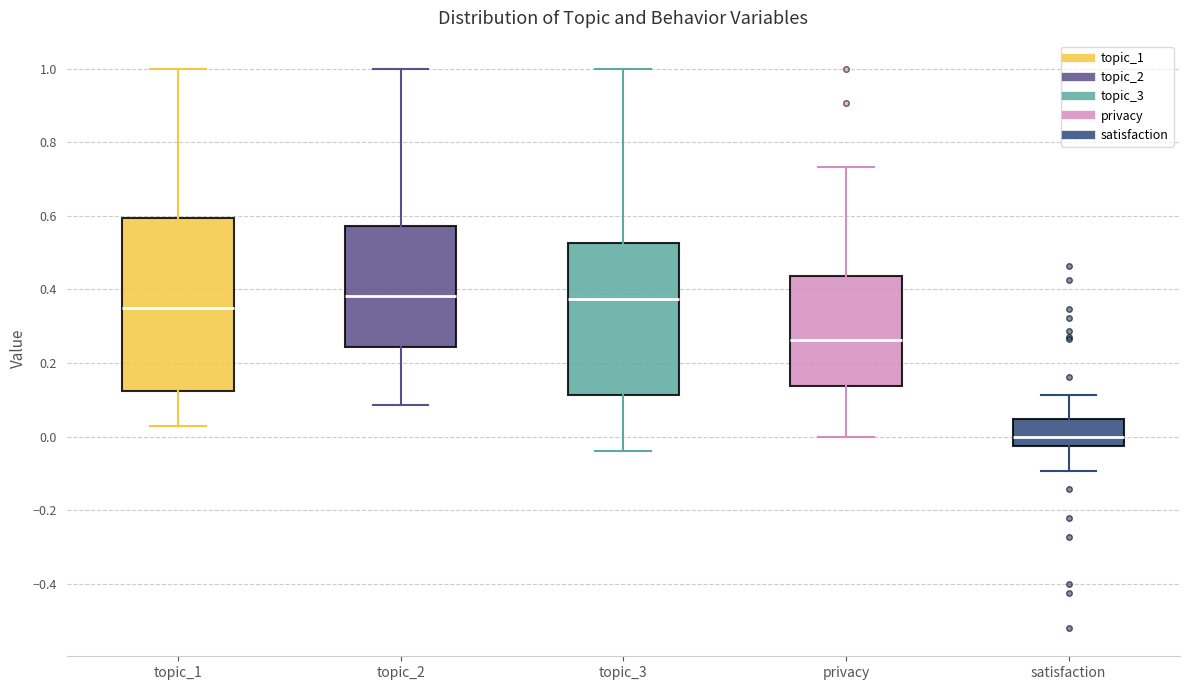

Which box is the tallest, from its lower edge to its upper edge?

topic_1